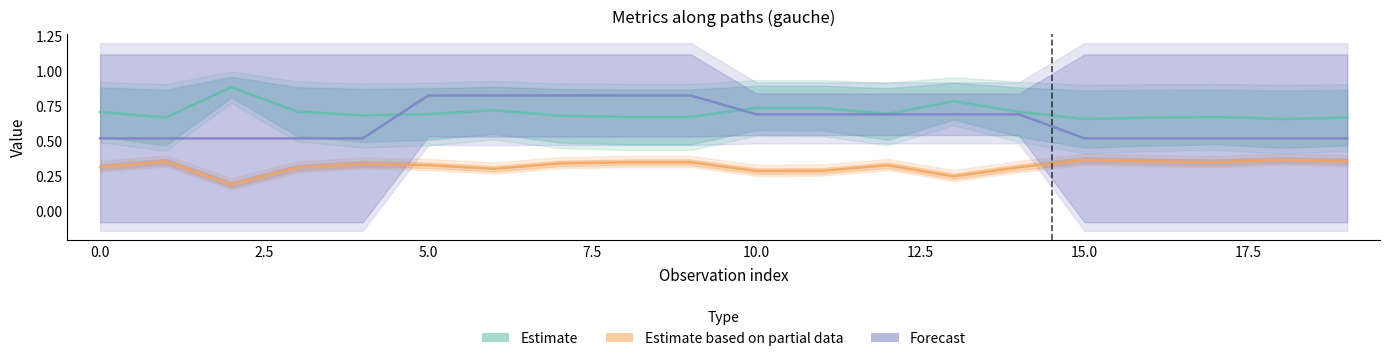

What is the difference between the highest and lowest values at 11?

0.4